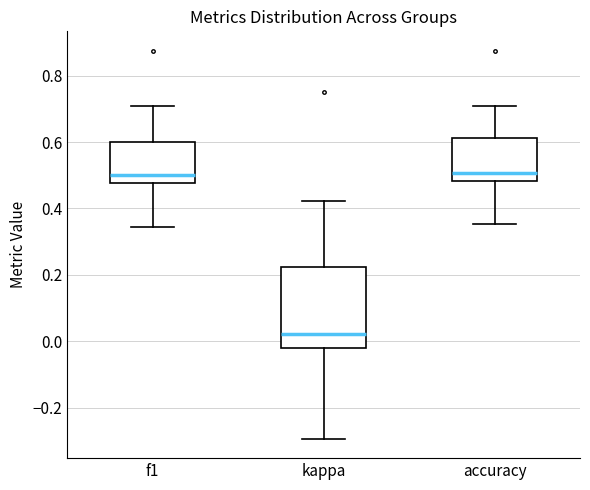

Reading left to right, transcribe this box plot: for each box, give where its median line is, the range the box spans, and where its two whiskers end, as read against the y-axis. The values are not printed on the chart, so give them approximately, as read against the axis.

f1: median 0.50, box 0.48 to 0.60, whiskers 0.34 to 0.70
kappa: median 0.02, box -0.02 to 0.22, whiskers -0.30 to 0.42
accuracy: median 0.50, box 0.48 to 0.62, whiskers 0.36 to 0.70